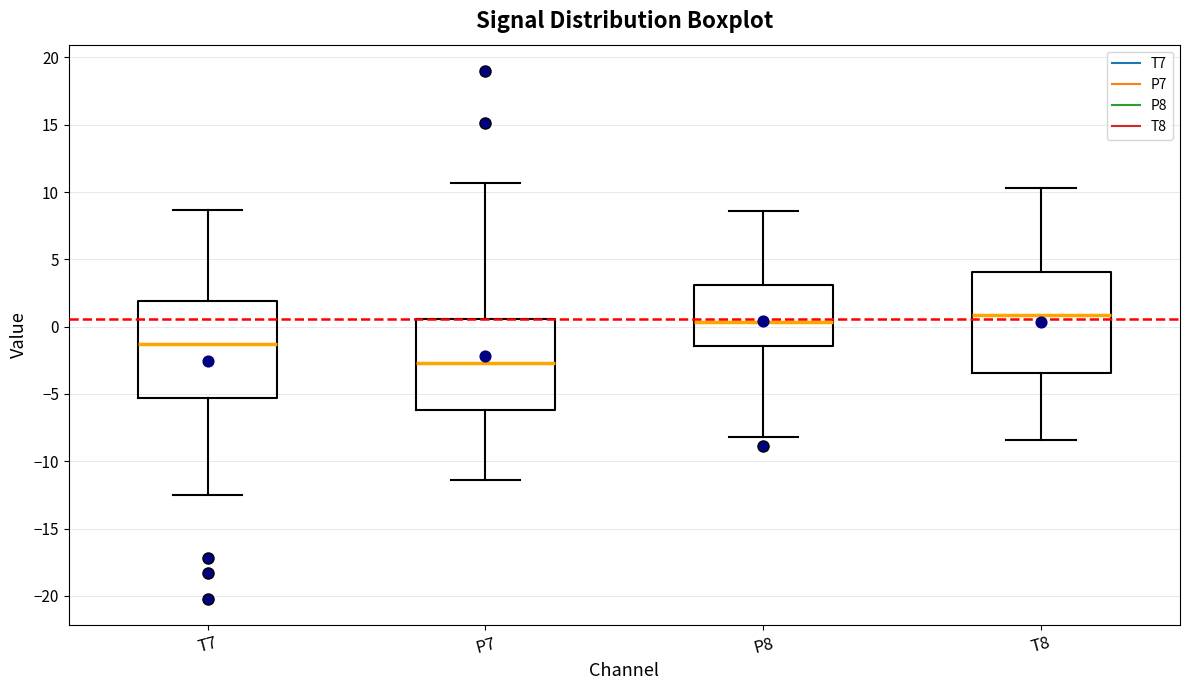

Reading left to right, read every box against the y-axis: the position of its median line, the range the box covers, and the ends of its whiskers. The values are not printed on the chart, so give them approximately, as read against the axis.

T7: median -1.5, box -5.5 to 2.0, whiskers -12.5 to 8.5
P7: median -2.5, box -6.0 to 0.5, whiskers -11.5 to 10.5
P8: median 0.5, box -1.5 to 3.0, whiskers -8.0 to 8.5
T8: median 1.0, box -3.5 to 4.0, whiskers -8.5 to 10.5